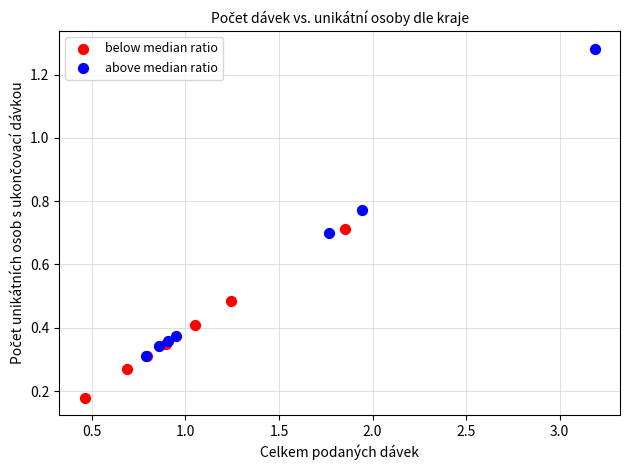

Which series contains the highest Y value?

above median ratio